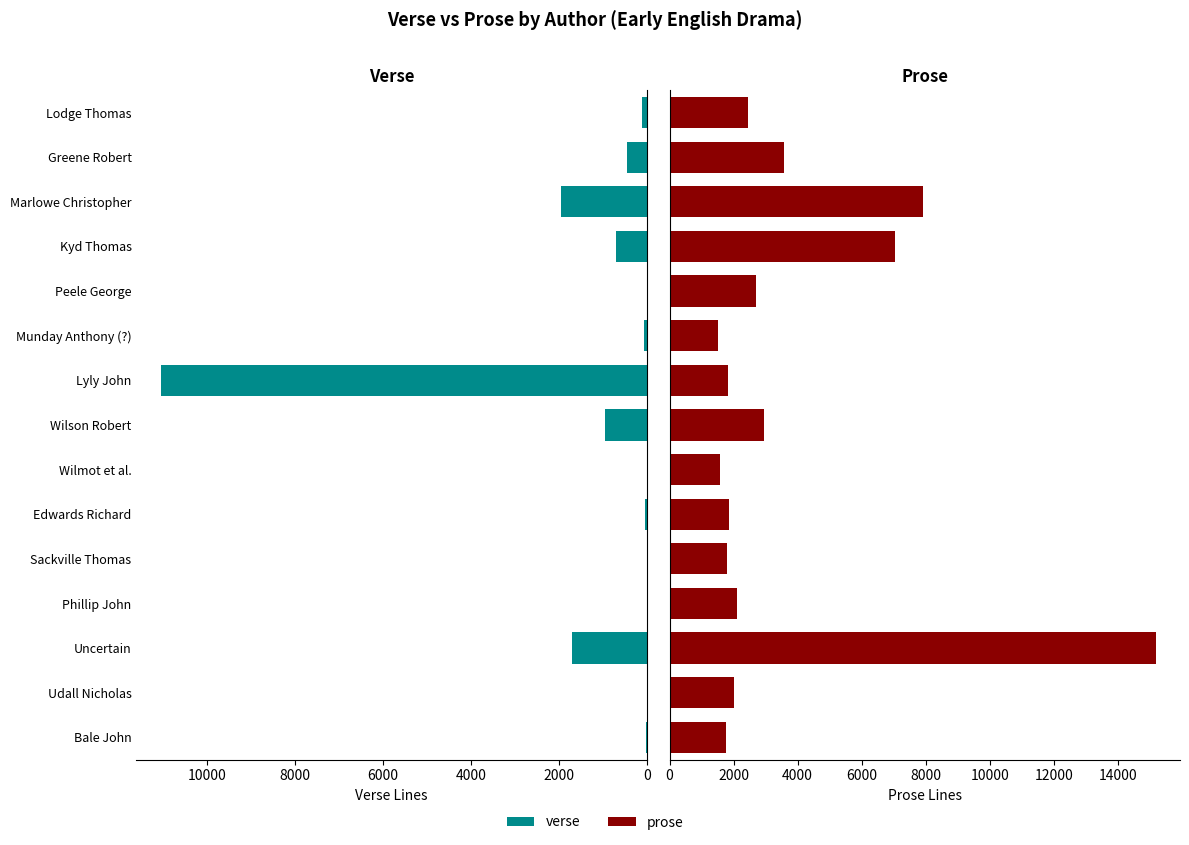

What position from the right is Peele George?

5